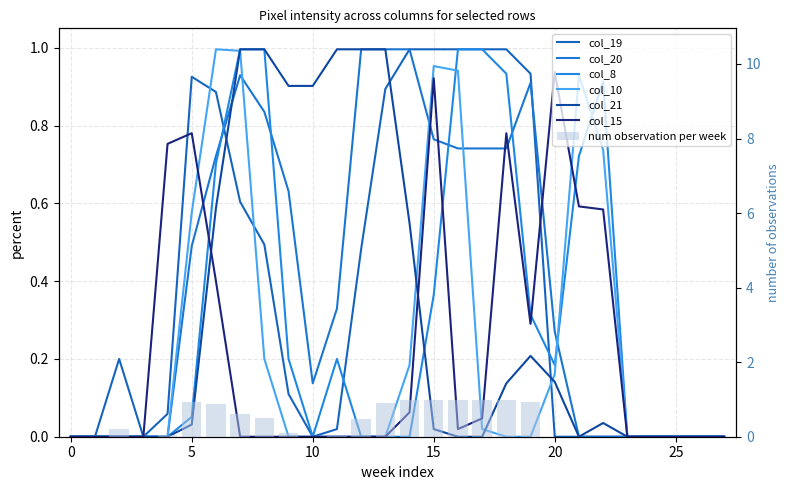

At which label does col_8 reach its peak?

7